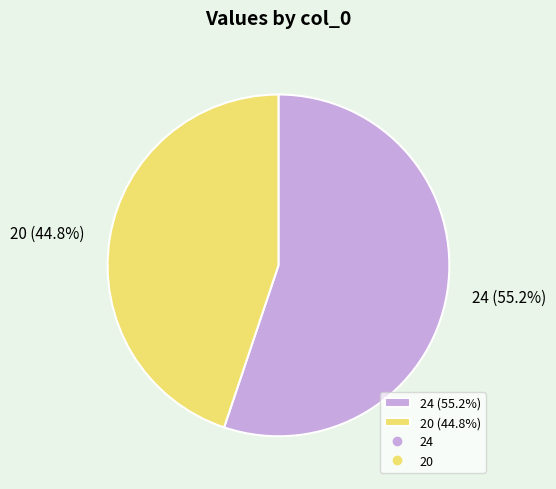

Does any single category account for the majority?

Yes